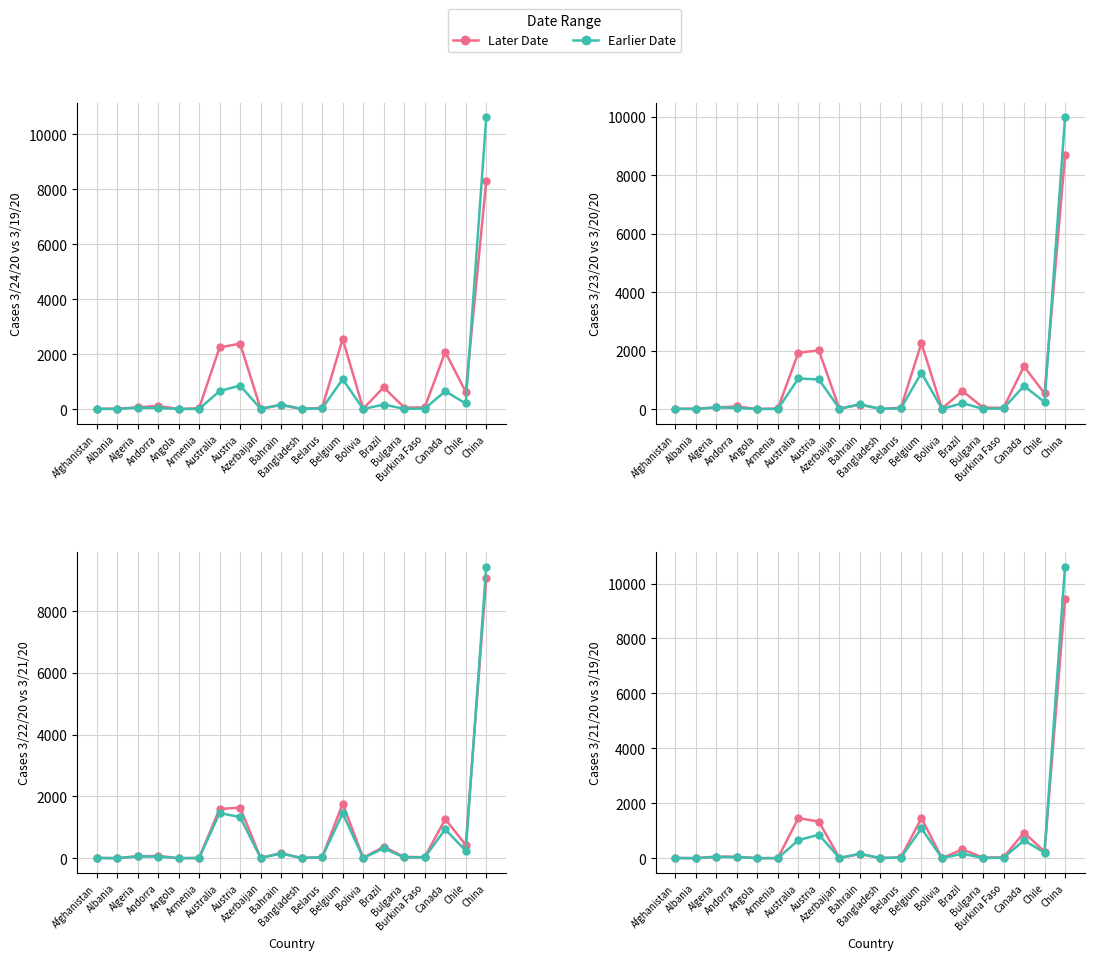

What is the difference between the highest and lowest values at Bahrain?

19